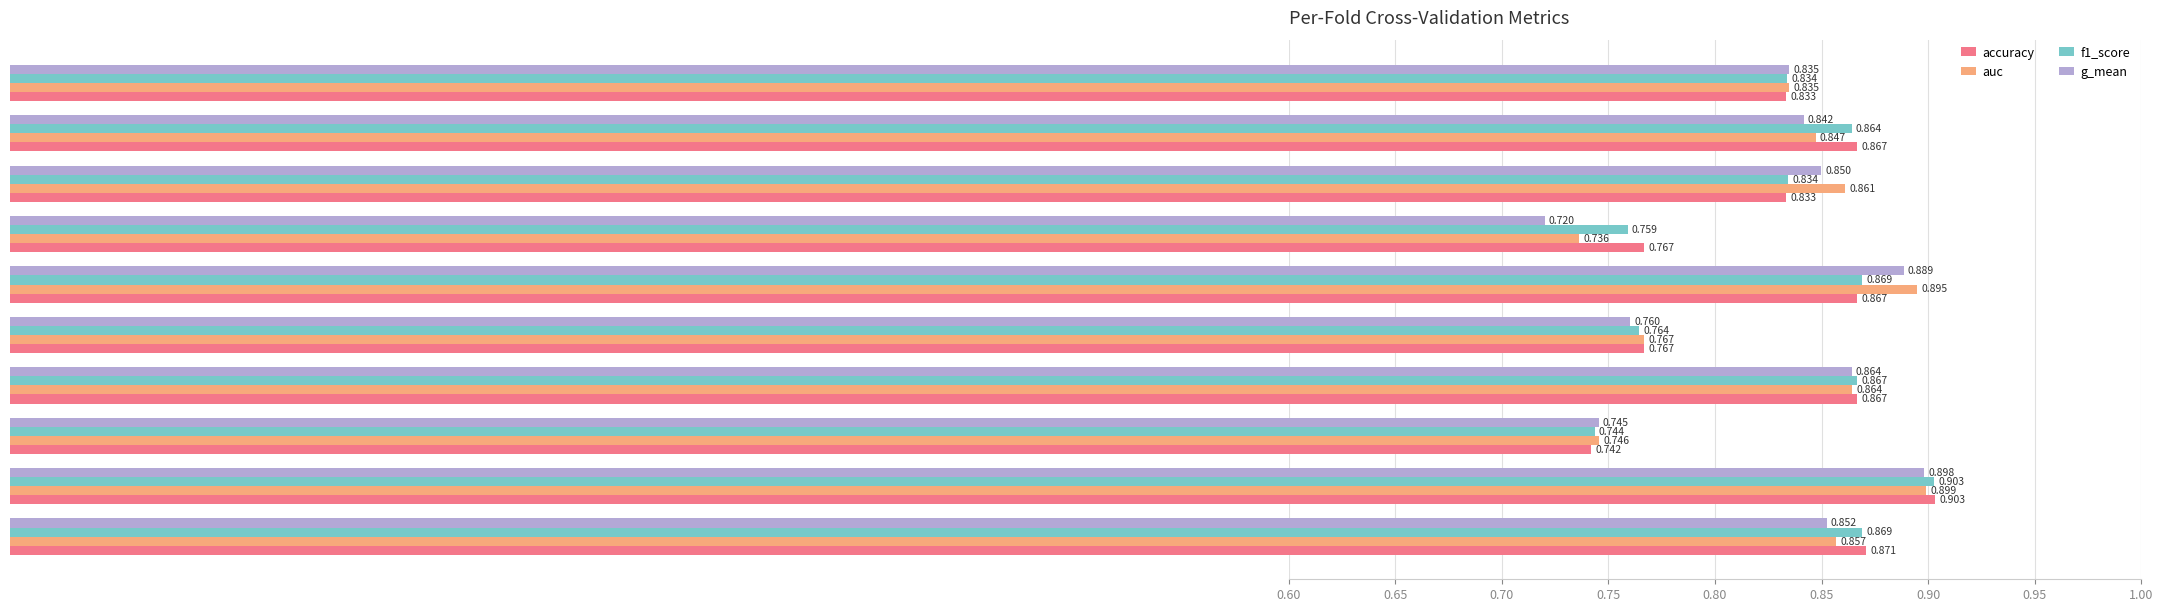

At which label is g_mean closest to 0?

Fold 7